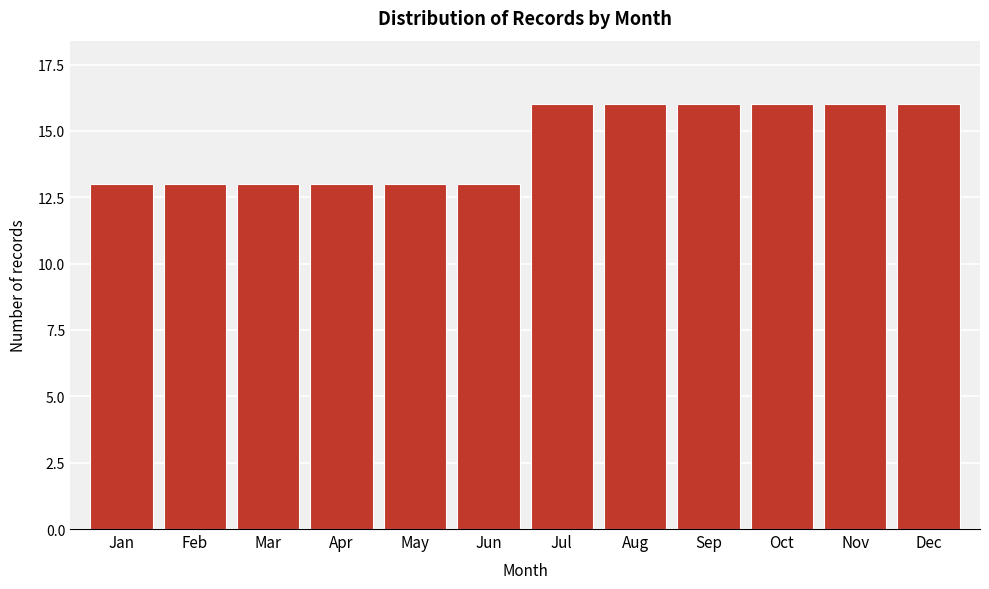

Reading right to left, transcribe all the data shown in this chart.

16	16	16	16	16	16	13	13	13	13	13	13